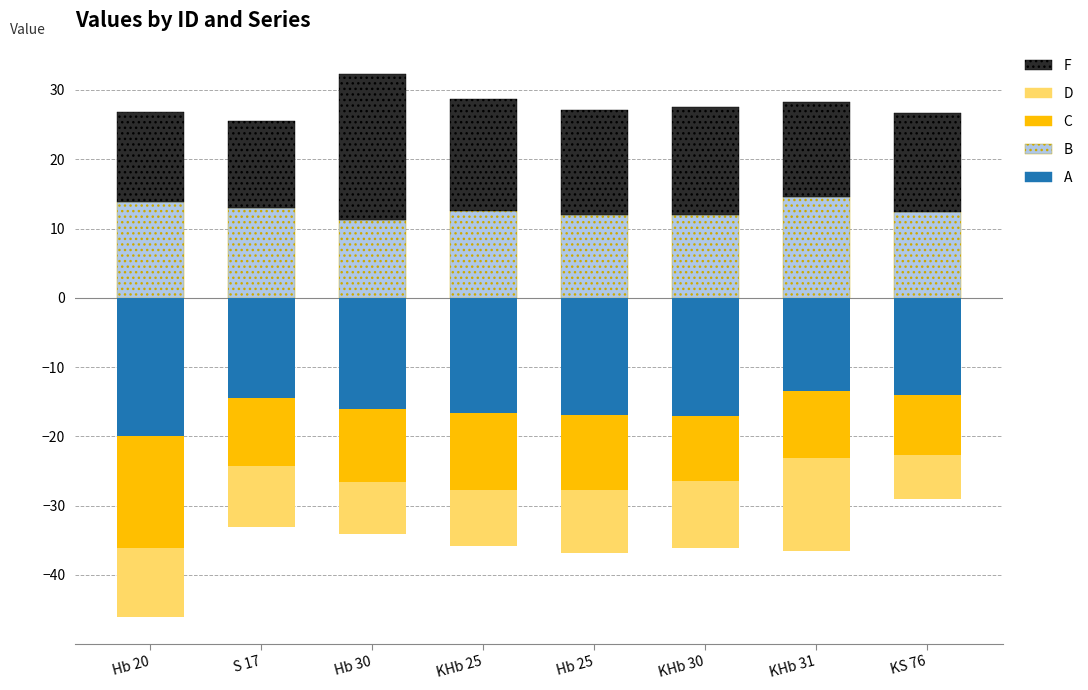

Where is B nearest to the value 12?

Hb 25